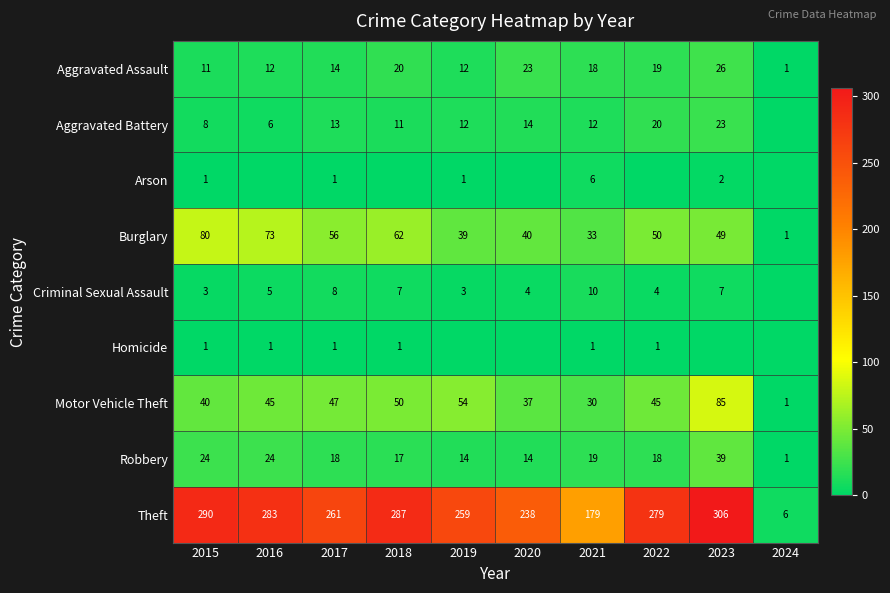

How many data points in Motor Vehicle Theft are less than 45?

4